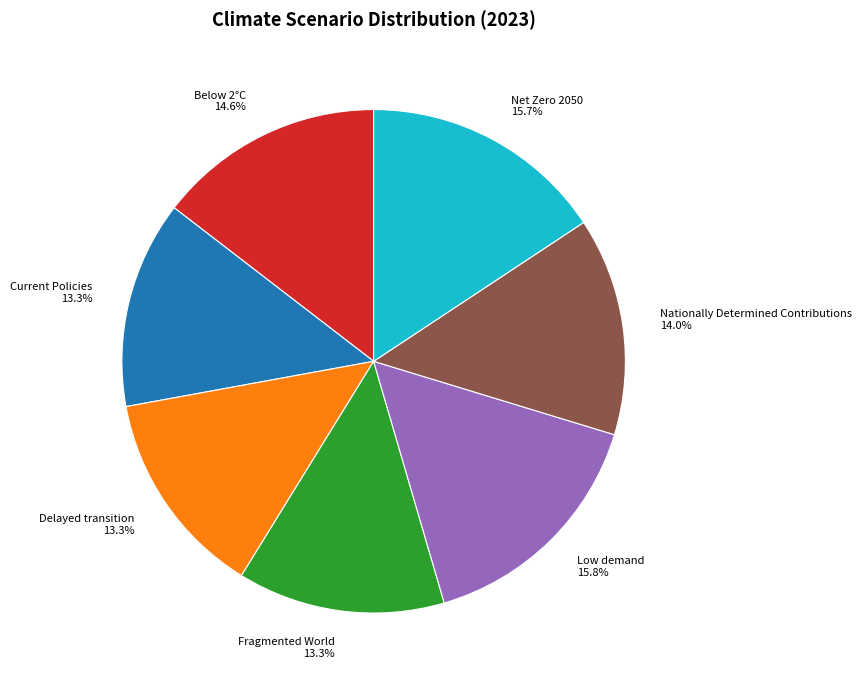

Between Below 2°C and Current Policies, which is larger?

Below 2°C